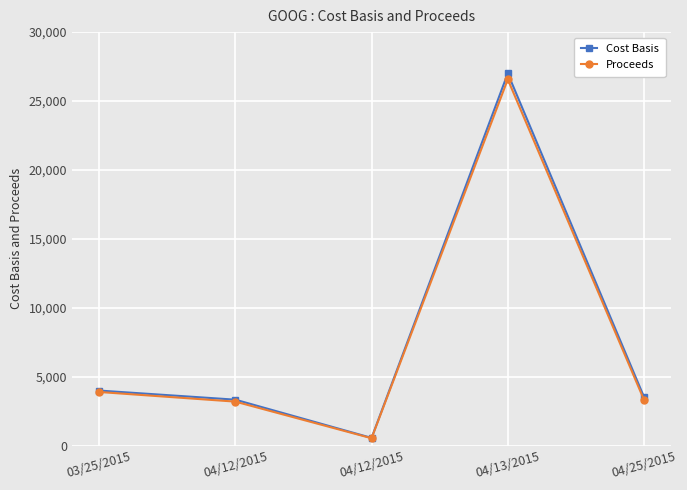

What is the label of the 1st point from the right?

04/25/2015